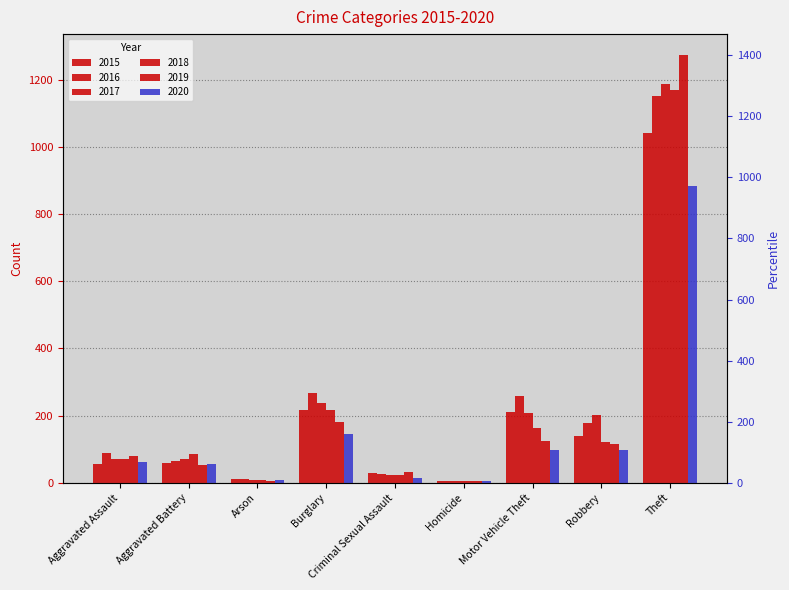

How many groups of bars are there?

9